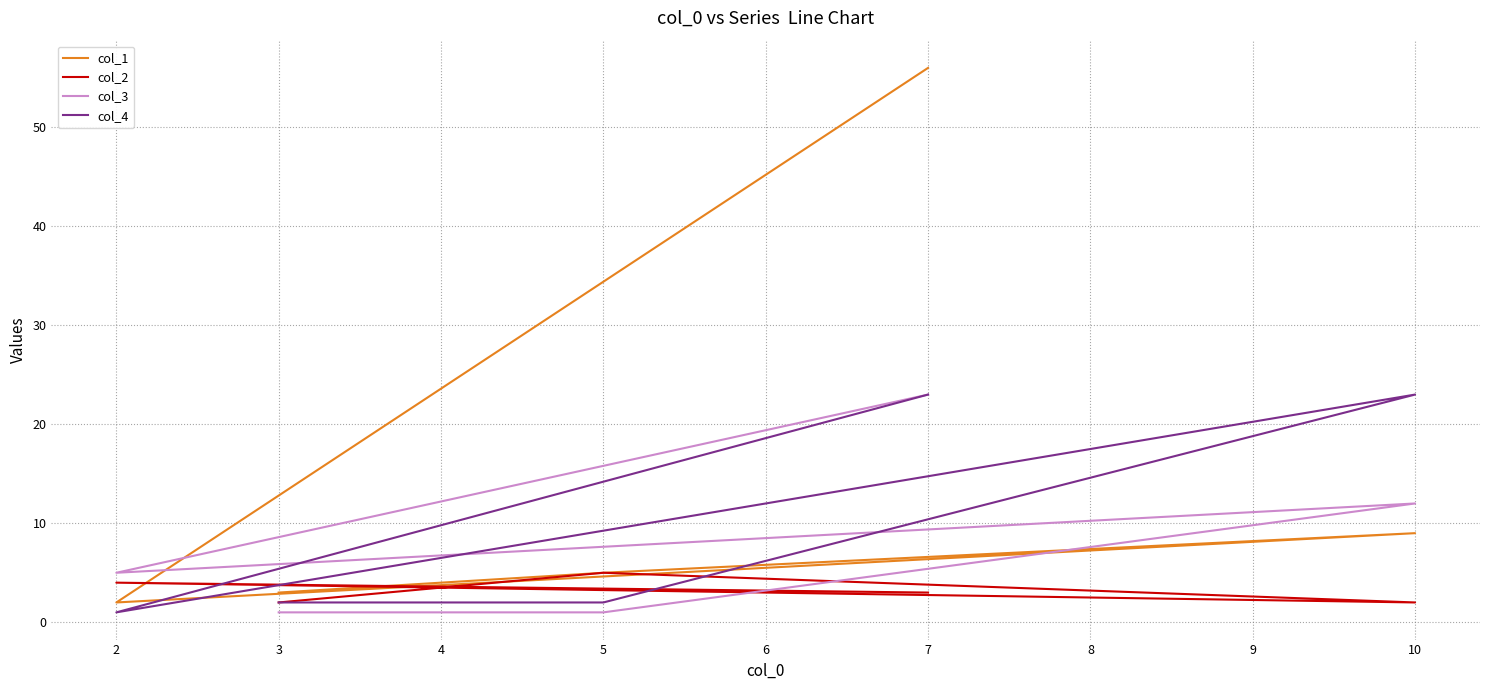

What are all the series names shown in the legend?

col_1, col_2, col_3, col_4